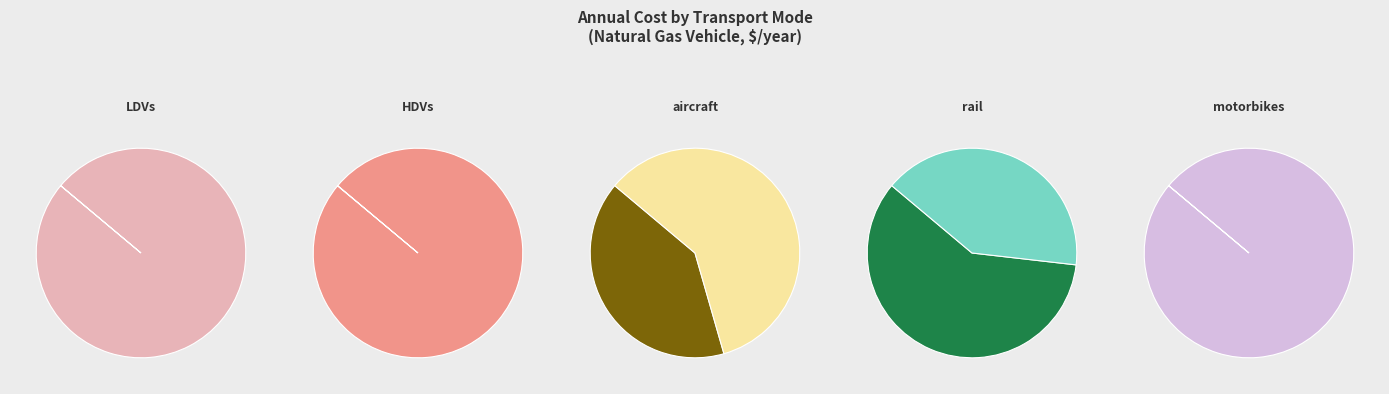

Which has a higher value, motorbikes or HDVs?

HDVs